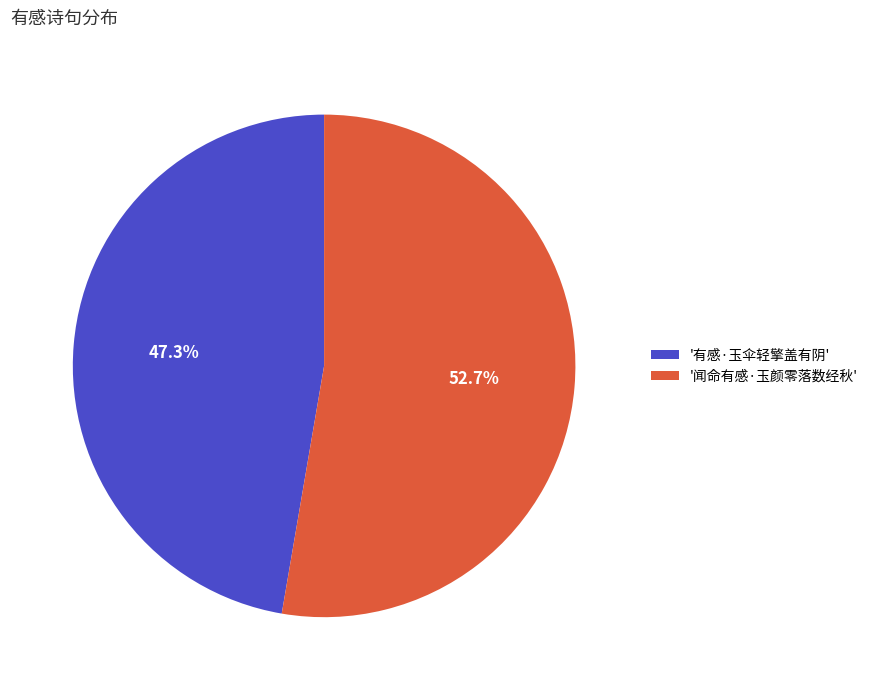

Count the number of slices in the pie.

2